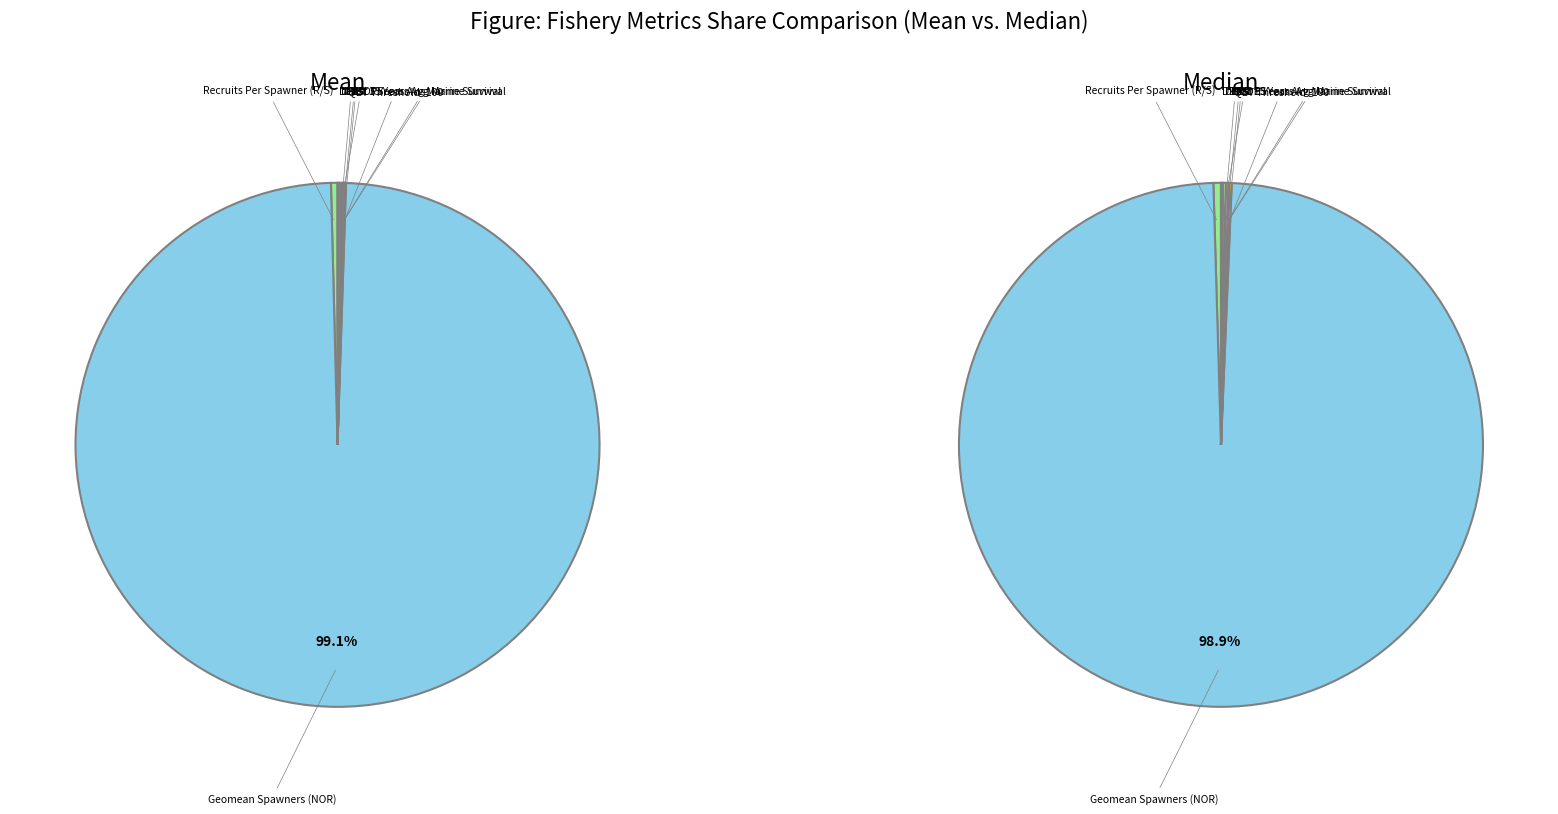

Which slice is the largest?

Geomean Spawners (NOR)